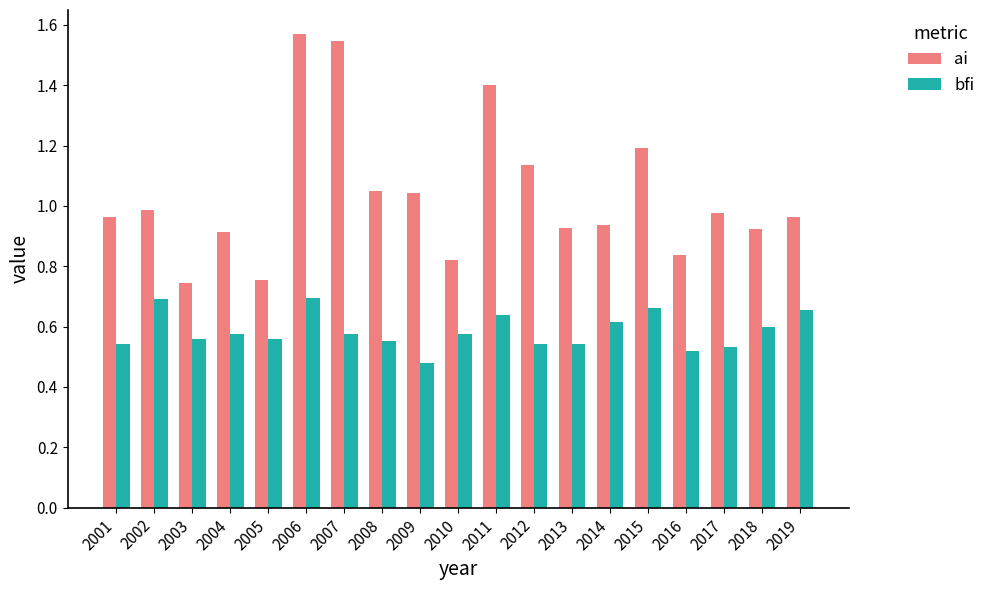

What are all the series names shown in the legend?

ai, bfi